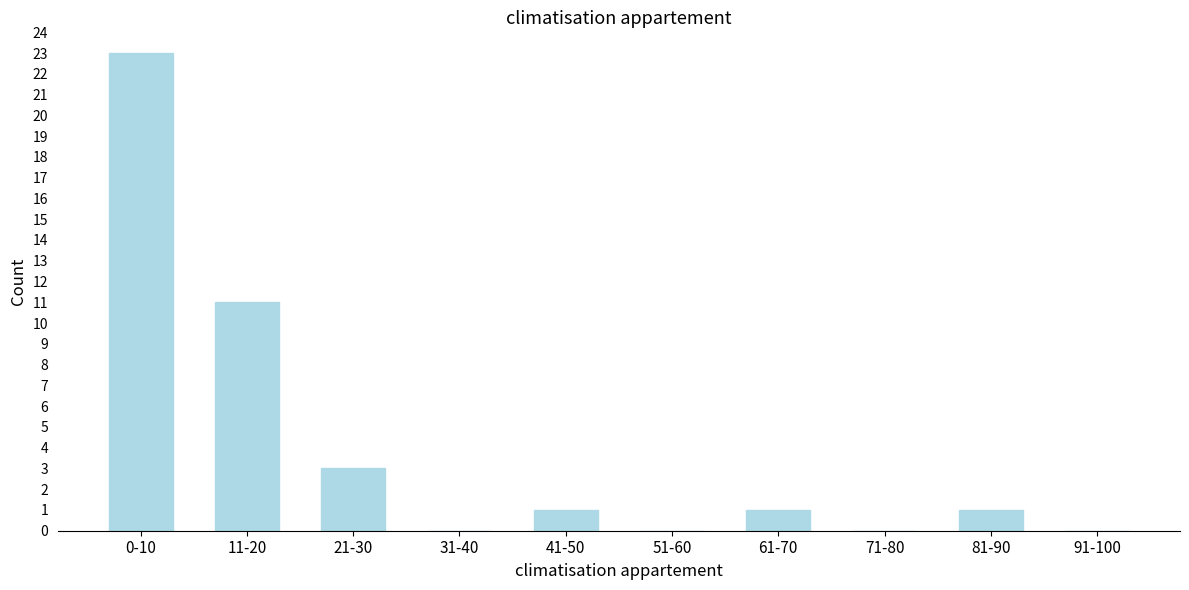

Reading left to right, what are all the values shown in this chart?

0-10=23	11-20=11	21-30=3	31-40=0	41-50=1	51-60=0	61-70=1	71-80=0	81-90=1	91-100=0